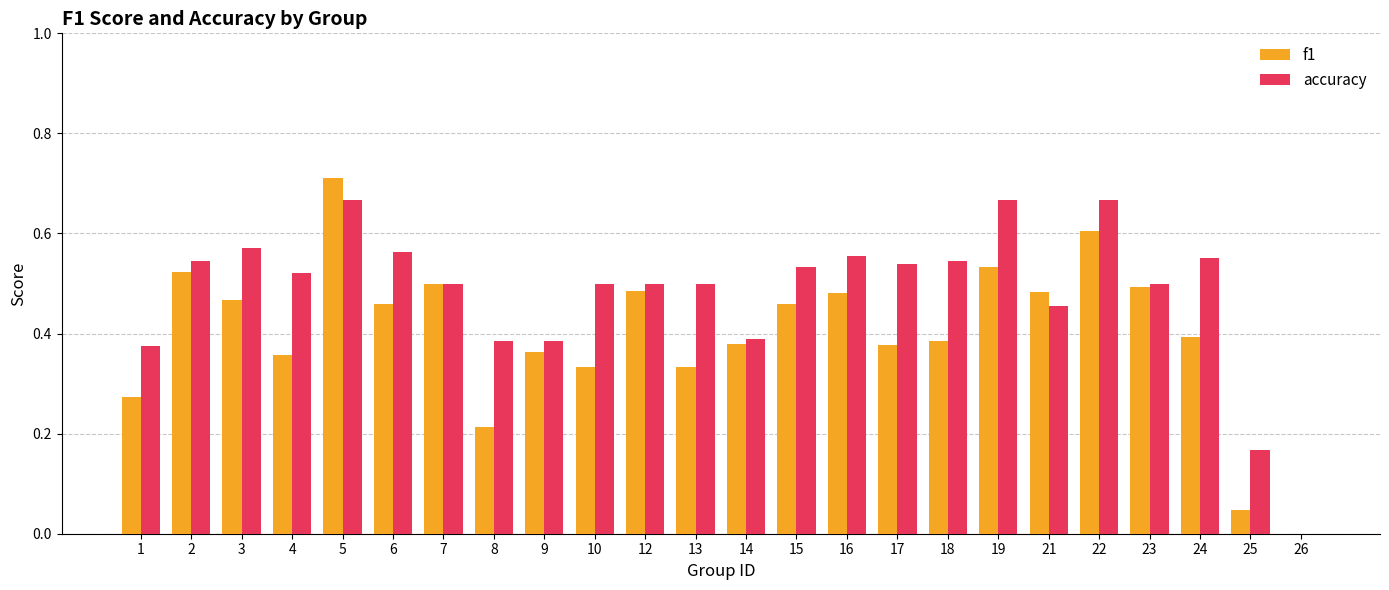

Which category has the highest value across all series?

5